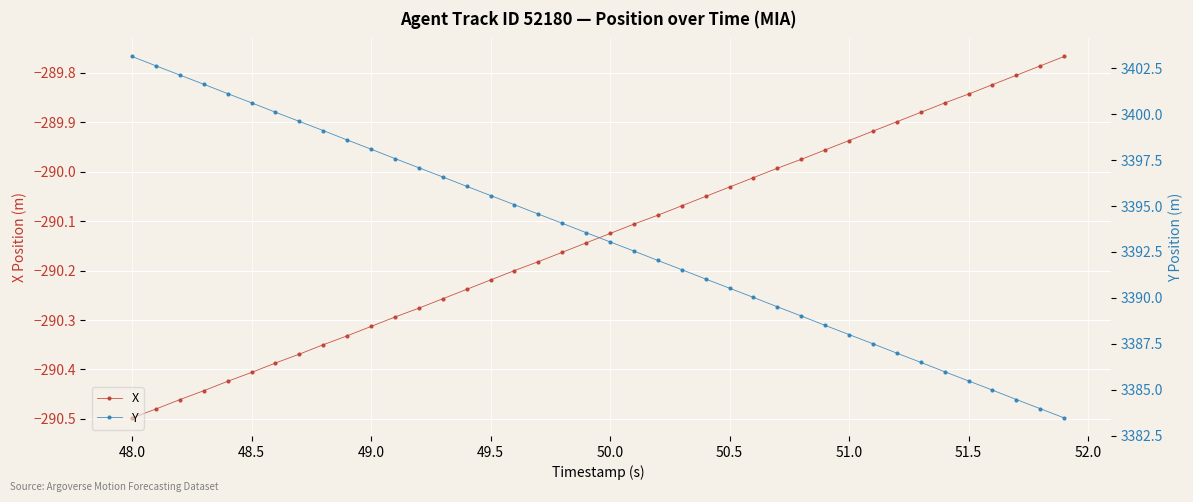

True or false: X and Y cross at least once.

False